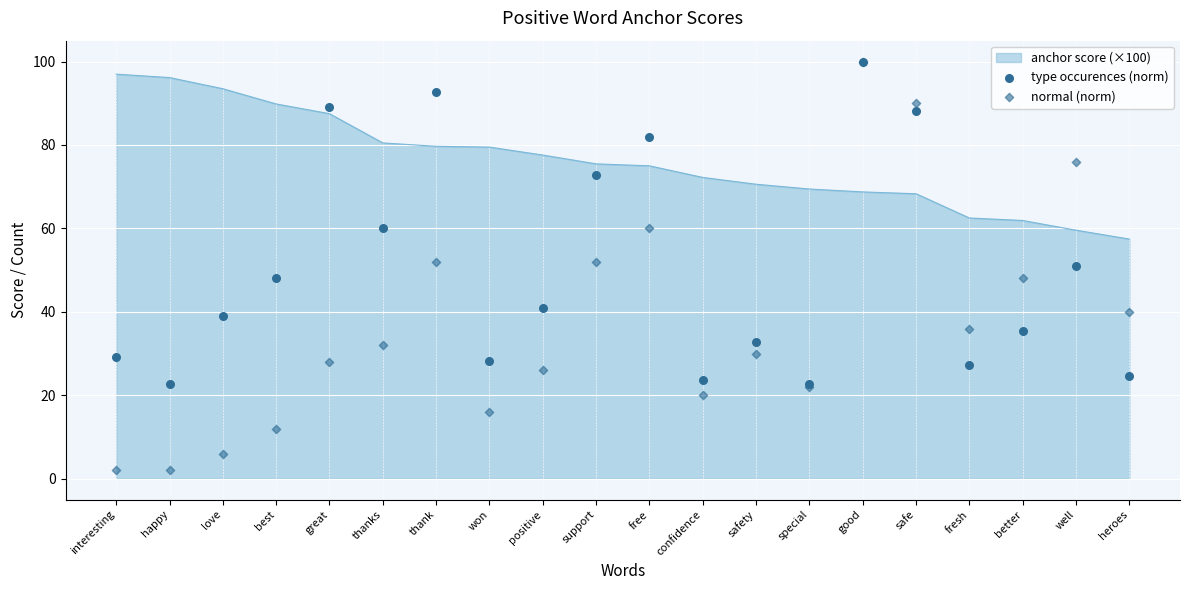

At how many categories does at least one series exceed 25?

17